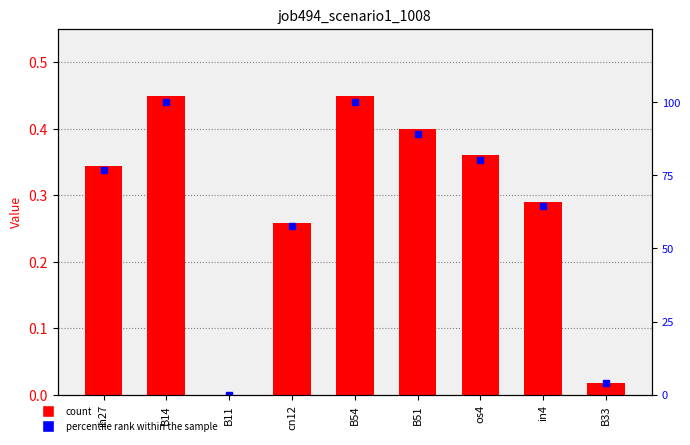

True or false: job494_scenario1_1008 has a value of 0.0 at B33.

False